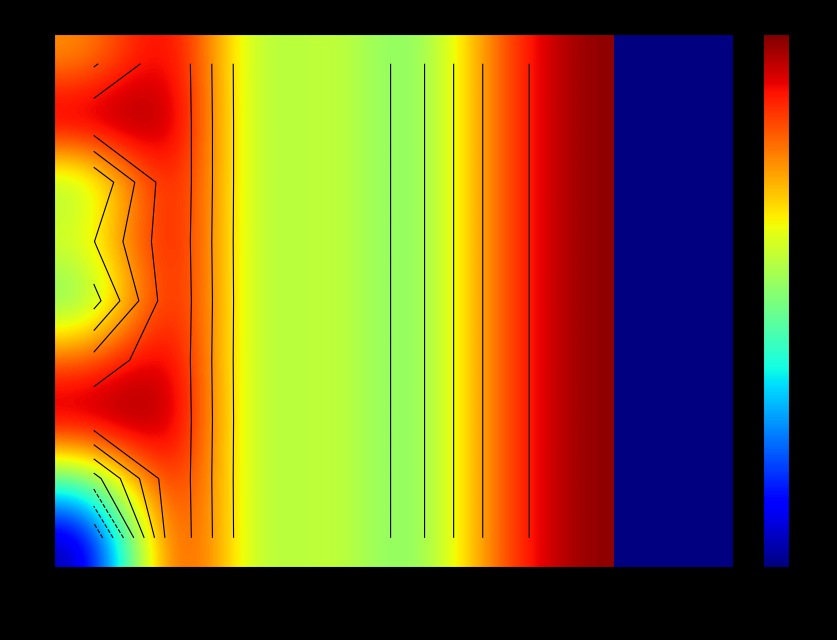

The T8 series shows 0.8 at 181189. True or false?

True